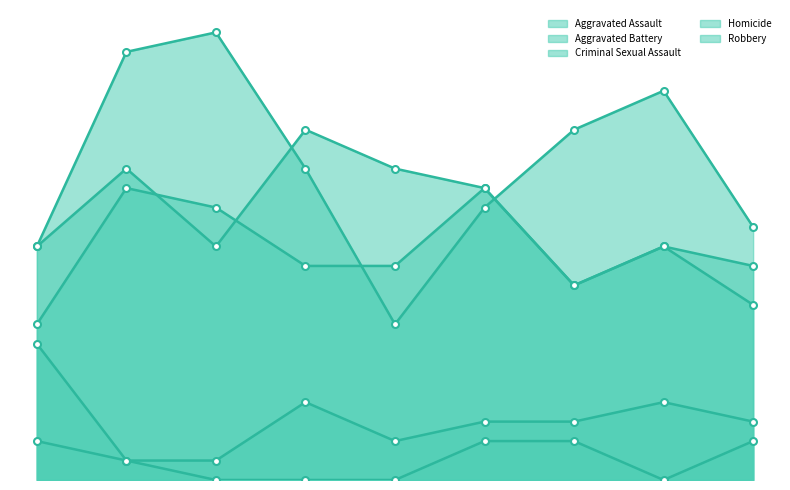

Which label corresponds to the largest value in the chart?

2017